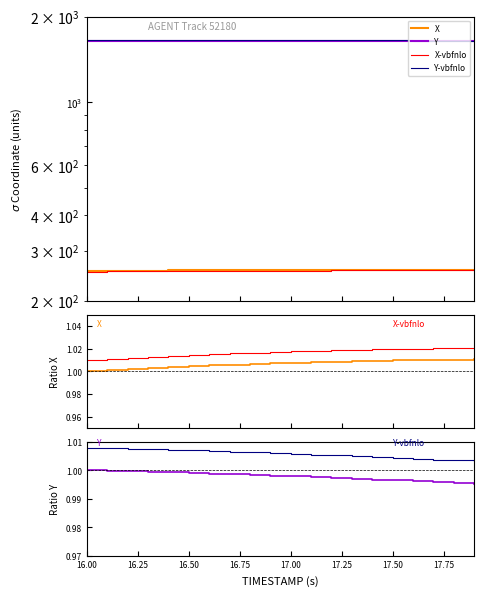

Does the chart display data point markers on the line(s)?

No